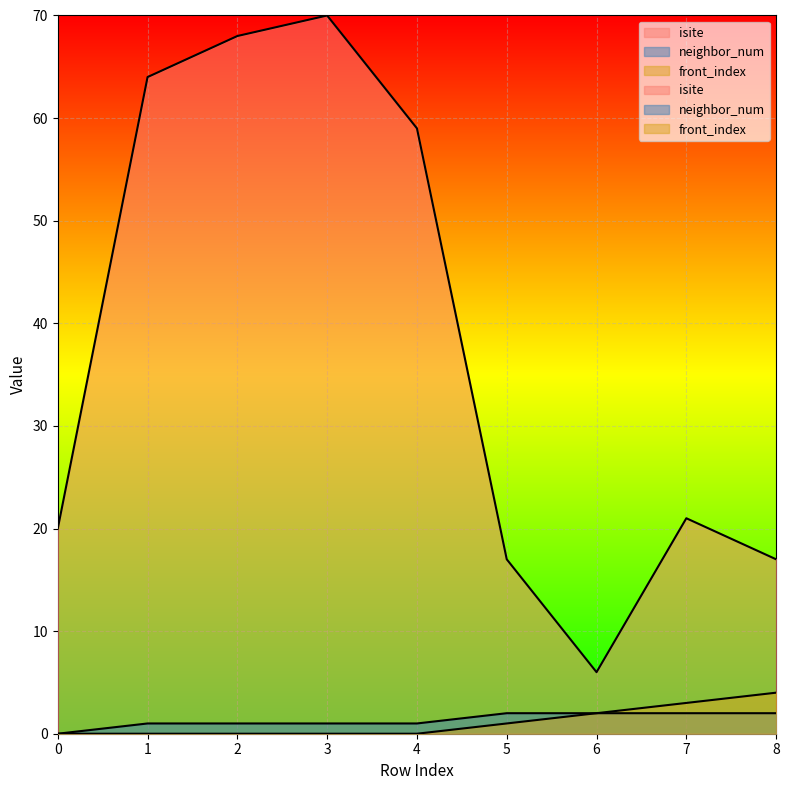

What is the total value across all series at 3?

71